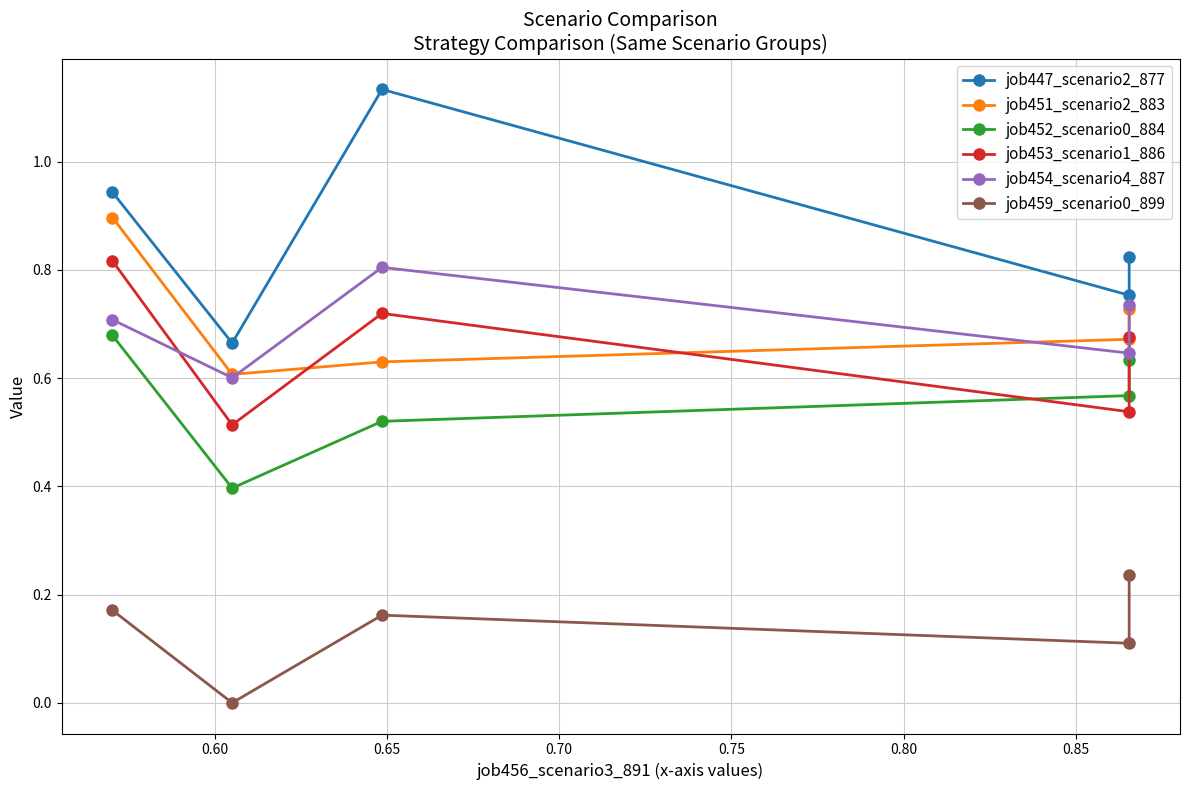

What is the spread (max minus min) of values at 0.60?

0.7